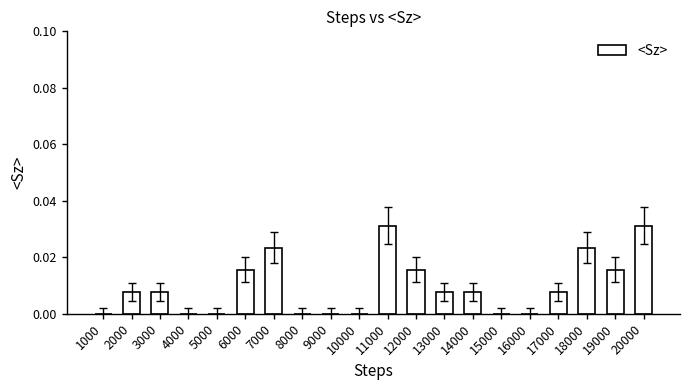

The chart shows a value of 0.0 at 19000. True or false?

True